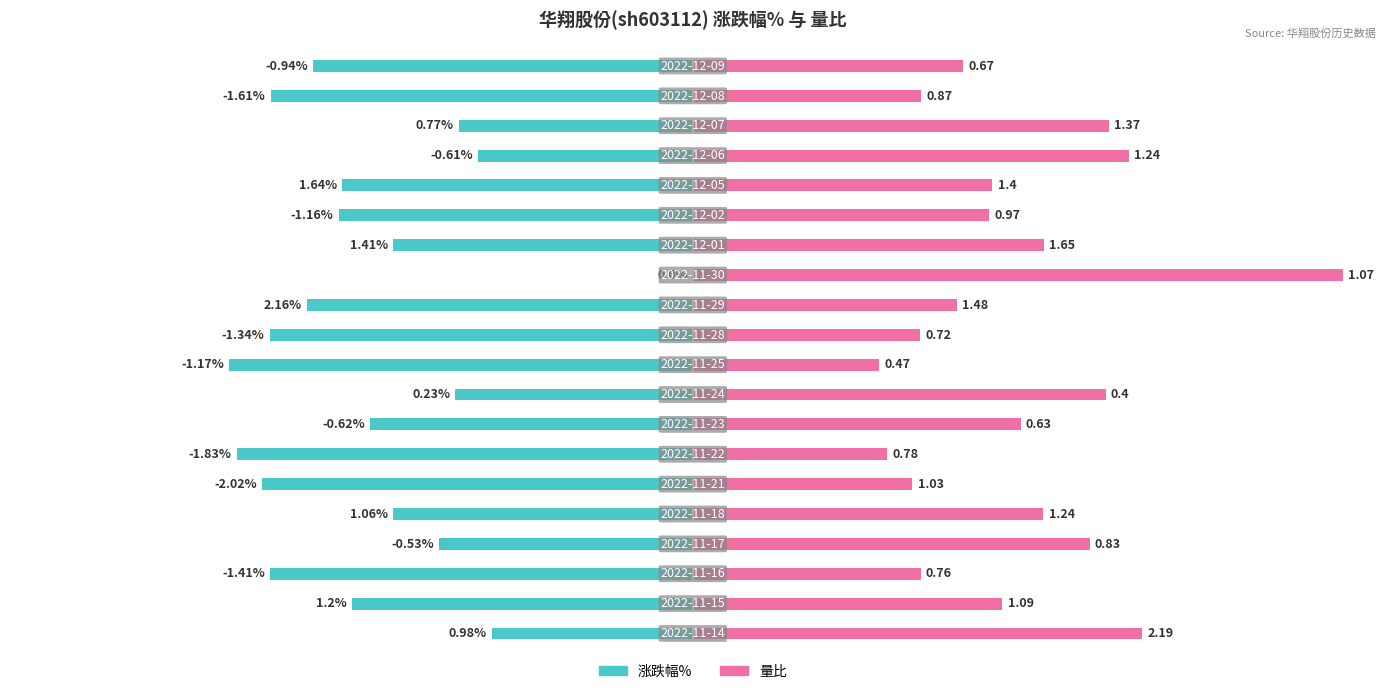

List the series in order of their overall mean, lowest first.

涨跌幅%, 量比